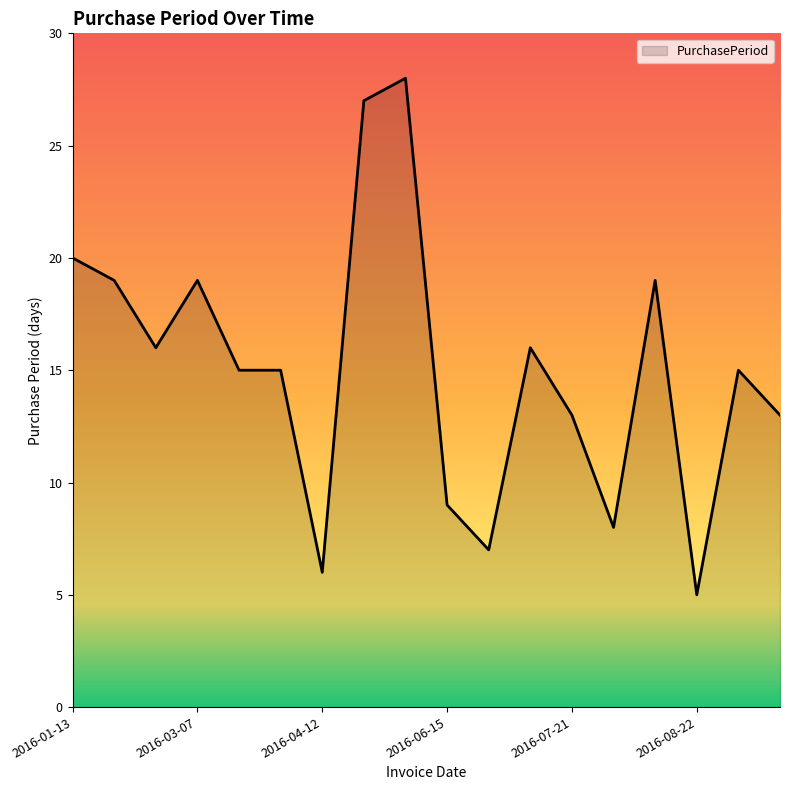

What is the maximum value shown in the chart?

28